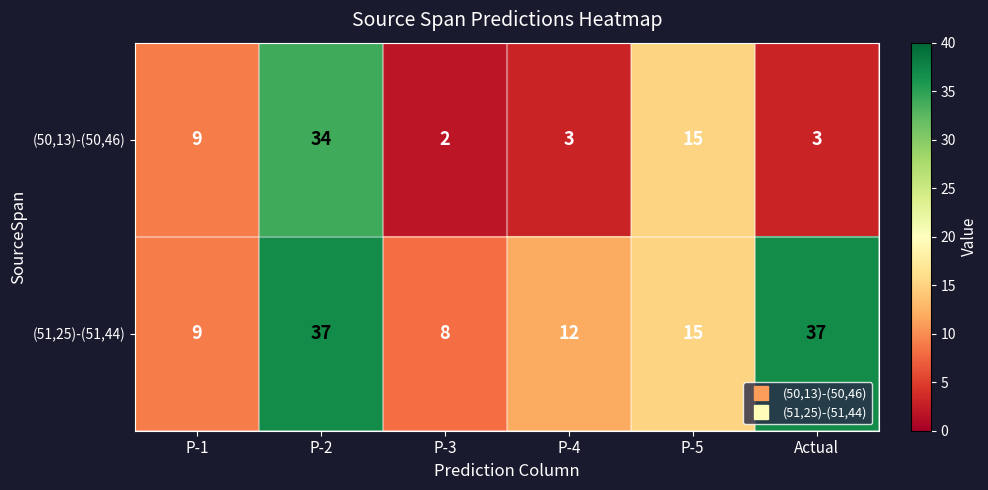

What is the approximate value of (51,25)-(51,44) at P-3?

8